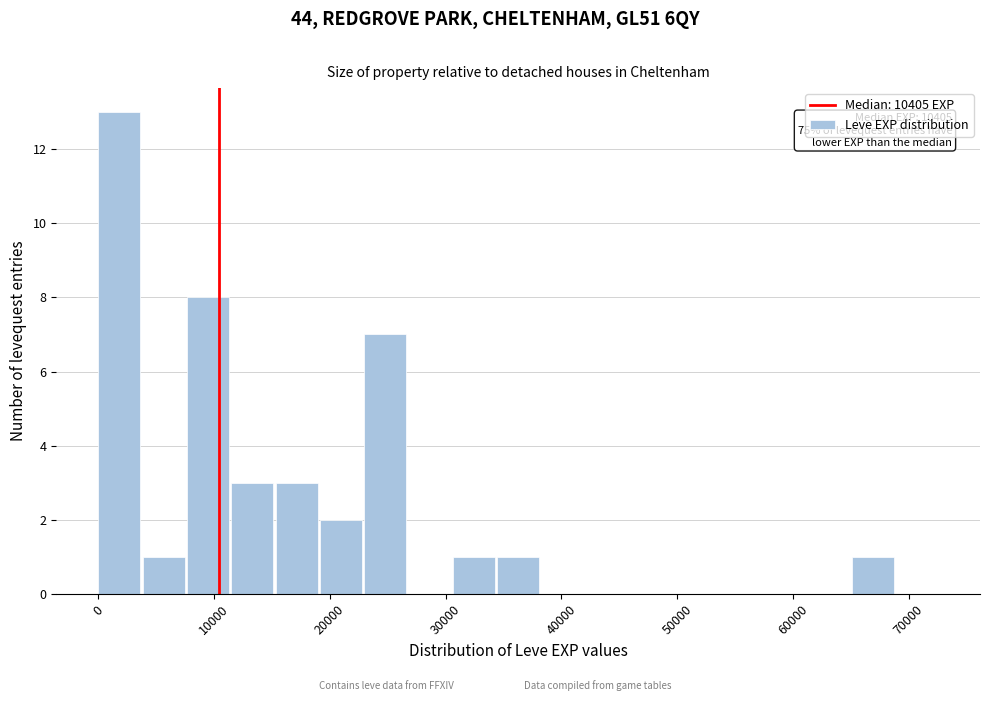

Around what value on the x-axis is the tallest bar? Give the approximate position of its centre, as read against the axis.

2000